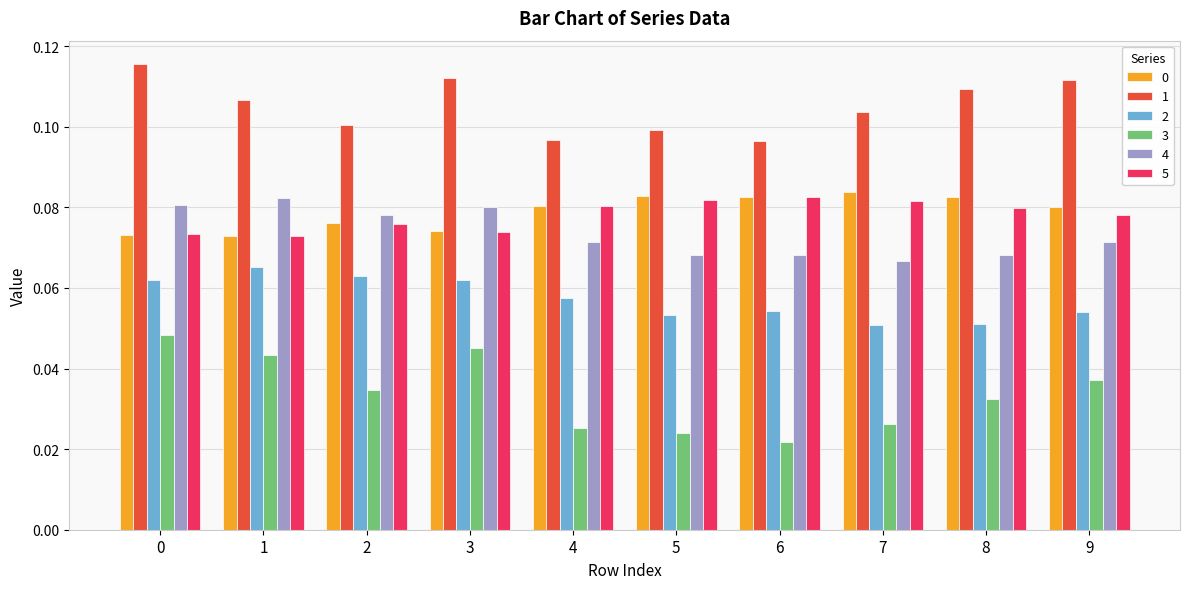

Count the 5 values in the range 0 to 1.

10